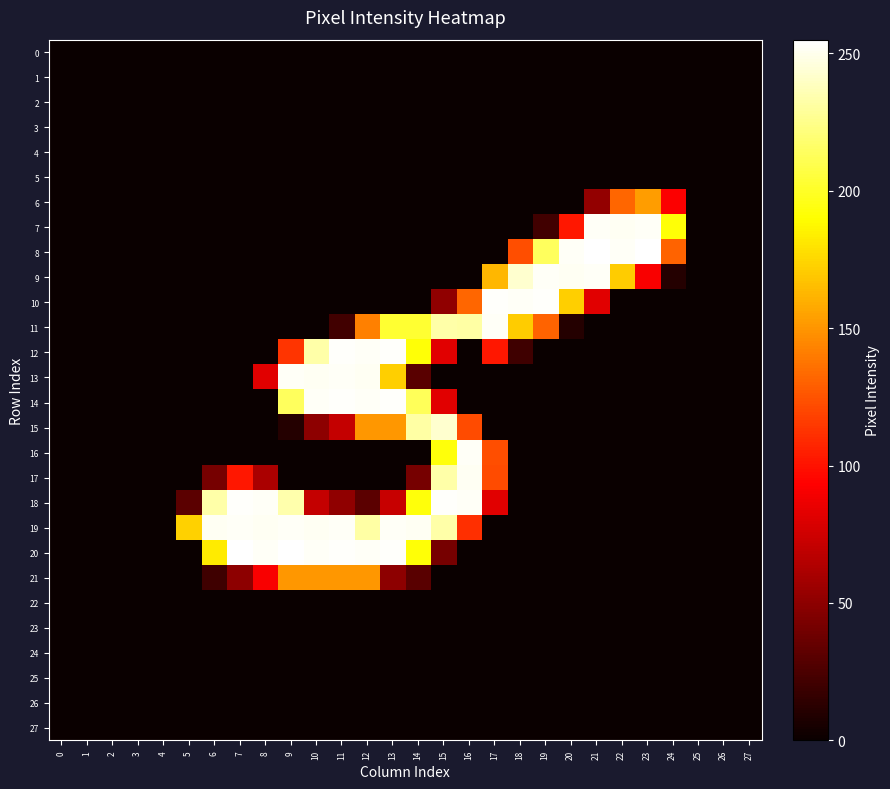

Reading right to left, transcribe all the data shown in this chart.

0: 27=0	26=0	25=0	24=0	23=0	22=0	21=0	20=0	19=0	18=0	17=0	16=0	15=0	14=0	13=0	12=0	11=0	10=0	9=0	8=0	7=0	6=0	5=0	4=0	3=0	2=0	1=0	0=0
1: 27=0	26=0	25=0	24=0	23=0	22=0	21=0	20=0	19=0	18=0	17=0	16=0	15=0	14=0	13=0	12=0	11=0	10=0	9=0	8=0	7=0	6=0	5=0	4=0	3=0	2=0	1=0	0=0
2: 27=0	26=0	25=0	24=0	23=0	22=0	21=0	20=0	19=0	18=0	17=0	16=0	15=0	14=0	13=0	12=0	11=0	10=0	9=0	8=0	7=0	6=0	5=0	4=0	3=0	2=0	1=0	0=0
3: 27=0	26=0	25=0	24=0	23=0	22=0	21=0	20=0	19=0	18=0	17=0	16=0	15=0	14=0	13=0	12=0	11=0	10=0	9=0	8=0	7=0	6=0	5=0	4=0	3=0	2=0	1=0	0=0
4: 27=0	26=0	25=0	24=0	23=0	22=0	21=0	20=0	19=0	18=0	17=0	16=0	15=0	14=0	13=0	12=0	11=0	10=0	9=0	8=0	7=0	6=0	5=0	4=0	3=0	2=0	1=0	0=0
5: 27=0	26=0	25=0	24=0	23=0	22=0	21=0	20=0	19=0	18=0	17=0	16=0	15=0	14=0	13=0	12=0	11=0	10=0	9=0	8=0	7=0	6=0	5=0	4=0	3=0	2=0	1=0	0=0
6: 27=0	26=0	25=0	24=92	23=153	22=132	21=52	20=0	19=0	18=0	17=0	16=0	15=0	14=0	13=0	12=0	11=0	10=0	9=0	8=0	7=0	6=0	5=0	4=0	3=0	2=0	1=0	0=0
7: 27=0	26=0	25=0	24=192	23=253	22=252	21=253	20=102	19=21	18=0	17=0	16=0	15=0	14=0	13=0	12=0	11=0	10=0	9=0	8=0	7=0	6=0	5=0	4=0	3=0	2=0	1=0	0=0
8: 27=0	26=0	25=0	24=131	23=255	22=253	21=255	20=253	19=214	18=123	17=0	16=0	15=0	14=0	13=0	12=0	11=0	10=0	9=0	8=0	7=0	6=0	5=0	4=0	3=0	2=0	1=0	0=0
9: 27=0	26=0	25=0	24=10	23=91	22=171	21=253	20=252	19=253	18=243	17=163	16=0	15=0	14=0	13=0	12=0	11=0	10=0	9=0	8=0	7=0	6=0	5=0	4=0	3=0	2=0	1=0	0=0
10: 27=0	26=0	25=0	24=0	23=0	22=0	21=82	20=172	19=254	18=253	17=254	16=132	15=51	14=0	13=0	12=0	11=0	10=0	9=0	8=0	7=0	6=0	5=0	4=0	3=0	2=0	1=0	0=0
11: 27=0	26=0	25=0	24=0	23=0	22=0	21=0	20=10	19=131	18=171	17=253	16=232	15=233	14=203	13=203	12=142	11=21	10=0	9=0	8=0	7=0	6=0	5=0	4=0	3=0	2=0	1=0	0=0
12: 27=0	26=0	25=0	24=0	23=0	22=0	21=0	20=0	19=0	18=20	17=102	16=0	15=82	14=192	13=254	12=253	11=254	10=233	9=113	8=0	7=0	6=0	5=0	4=0	3=0	2=0	1=0	0=0
13: 27=0	26=0	25=0	24=0	23=0	22=0	21=0	20=0	19=0	18=0	17=0	16=0	15=0	14=30	13=172	12=252	11=253	10=252	9=253	8=82	7=0	6=0	5=0	4=0	3=0	2=0	1=0	0=0
14: 27=0	26=0	25=0	24=0	23=0	22=0	21=0	20=0	19=0	18=0	17=0	16=0	15=82	14=213	13=254	12=253	11=254	10=253	9=214	8=0	7=0	6=0	5=0	4=0	3=0	2=0	1=0	0=0
15: 27=0	26=0	25=0	24=0	23=0	22=0	21=0	20=0	19=0	18=0	17=0	16=122	15=243	14=232	13=151	12=151	11=71	10=50	9=10	8=0	7=0	6=0	5=0	4=0	3=0	2=0	1=0	0=0
16: 27=0	26=0	25=0	24=0	23=0	22=0	21=0	20=0	19=0	18=0	17=123	16=253	15=193	14=0	13=0	12=0	11=0	10=0	9=0	8=0	7=0	6=0	5=0	4=0	3=0	2=0	1=0	0=0
17: 27=0	26=0	25=0	24=0	23=0	22=0	21=0	20=0	19=0	18=0	17=122	16=252	15=233	14=41	13=0	12=0	11=0	10=0	9=0	8=61	7=102	6=41	5=0	4=0	3=0	2=0	1=0	0=0
18: 27=0	26=0	25=0	24=0	23=0	22=0	21=0	20=0	19=0	18=0	17=82	16=253	15=254	14=193	13=72	12=31	11=51	10=71	9=234	8=253	7=254	6=233	5=31	4=0	3=0	2=0	1=0	0=0
19: 27=0	26=0	25=0	24=0	23=0	22=0	21=0	20=0	19=0	18=0	17=0	16=111	15=233	14=252	13=253	12=232	11=253	10=252	9=253	8=252	7=253	6=252	5=173	4=0	3=0	2=0	1=0	0=0
20: 27=0	26=0	25=0	24=0	23=0	22=0	21=0	20=0	19=0	18=0	17=0	16=0	15=41	14=192	13=254	12=253	11=254	10=253	9=255	8=253	7=255	6=183	5=0	4=0	3=0	2=0	1=0	0=0
21: 27=0	26=0	25=0	24=0	23=0	22=0	21=0	20=0	19=0	18=0	17=0	16=0	15=0	14=30	13=50	12=151	11=151	10=151	9=151	8=91	7=50	6=20	5=0	4=0	3=0	2=0	1=0	0=0
22: 27=0	26=0	25=0	24=0	23=0	22=0	21=0	20=0	19=0	18=0	17=0	16=0	15=0	14=0	13=0	12=0	11=0	10=0	9=0	8=0	7=0	6=0	5=0	4=0	3=0	2=0	1=0	0=0
23: 27=0	26=0	25=0	24=0	23=0	22=0	21=0	20=0	19=0	18=0	17=0	16=0	15=0	14=0	13=0	12=0	11=0	10=0	9=0	8=0	7=0	6=0	5=0	4=0	3=0	2=0	1=0	0=0
24: 27=0	26=0	25=0	24=0	23=0	22=0	21=0	20=0	19=0	18=0	17=0	16=0	15=0	14=0	13=0	12=0	11=0	10=0	9=0	8=0	7=0	6=0	5=0	4=0	3=0	2=0	1=0	0=0
25: 27=0	26=0	25=0	24=0	23=0	22=0	21=0	20=0	19=0	18=0	17=0	16=0	15=0	14=0	13=0	12=0	11=0	10=0	9=0	8=0	7=0	6=0	5=0	4=0	3=0	2=0	1=0	0=0
26: 27=0	26=0	25=0	24=0	23=0	22=0	21=0	20=0	19=0	18=0	17=0	16=0	15=0	14=0	13=0	12=0	11=0	10=0	9=0	8=0	7=0	6=0	5=0	4=0	3=0	2=0	1=0	0=0
27: 27=0	26=0	25=0	24=0	23=0	22=0	21=0	20=0	19=0	18=0	17=0	16=0	15=0	14=0	13=0	12=0	11=0	10=0	9=0	8=0	7=0	6=0	5=0	4=0	3=0	2=0	1=0	0=0